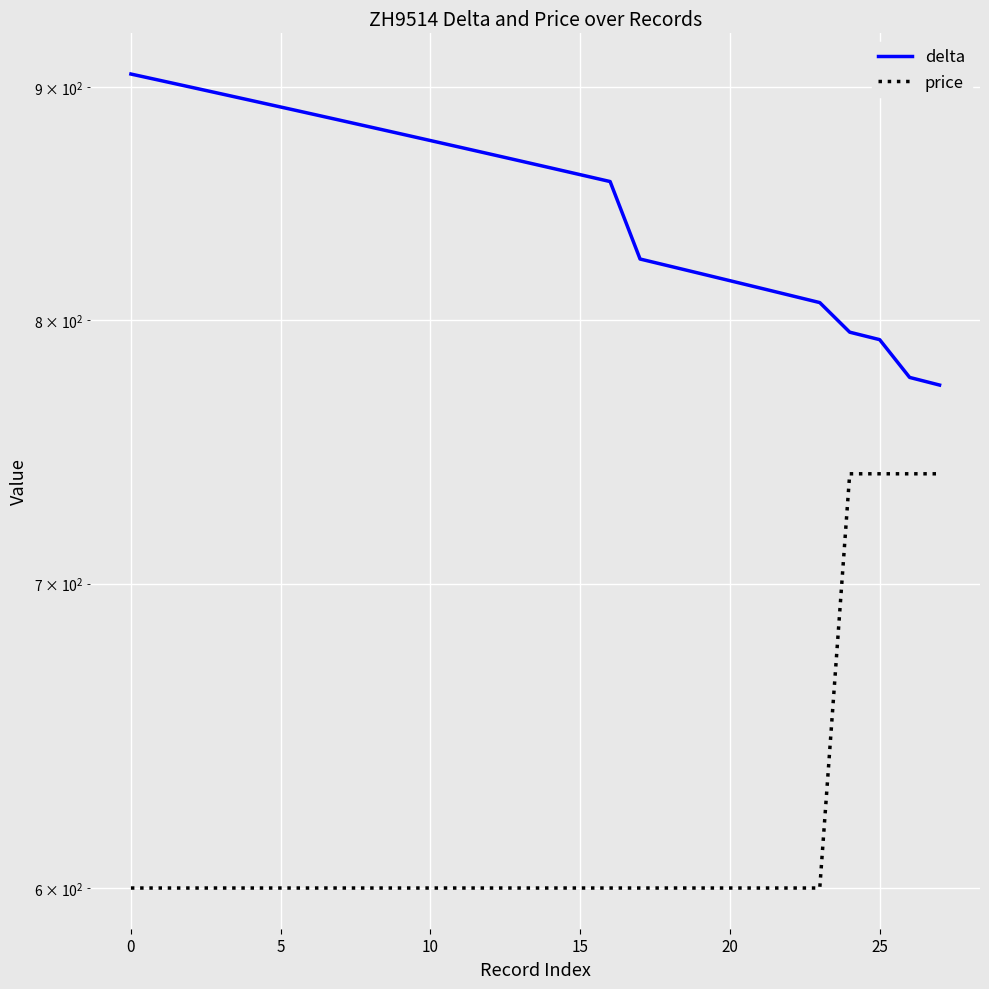

What is the value of the delta point at the 13th from the left?

870